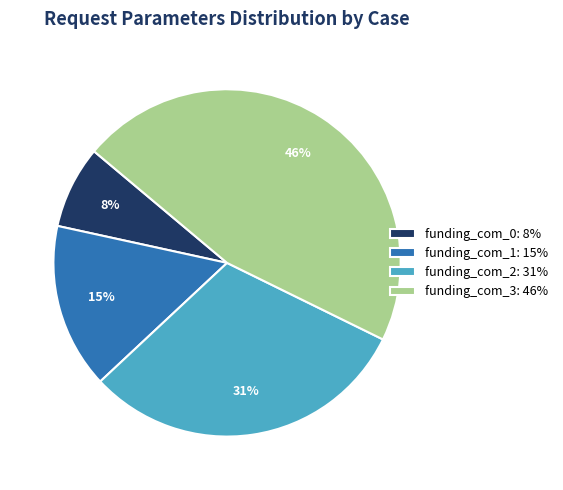

What percentage is the funding_com_3 slice, to the nearest percent?

46%